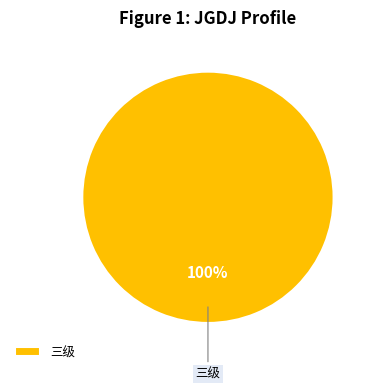

Is it true that 三级 is 100% of the pie?

True